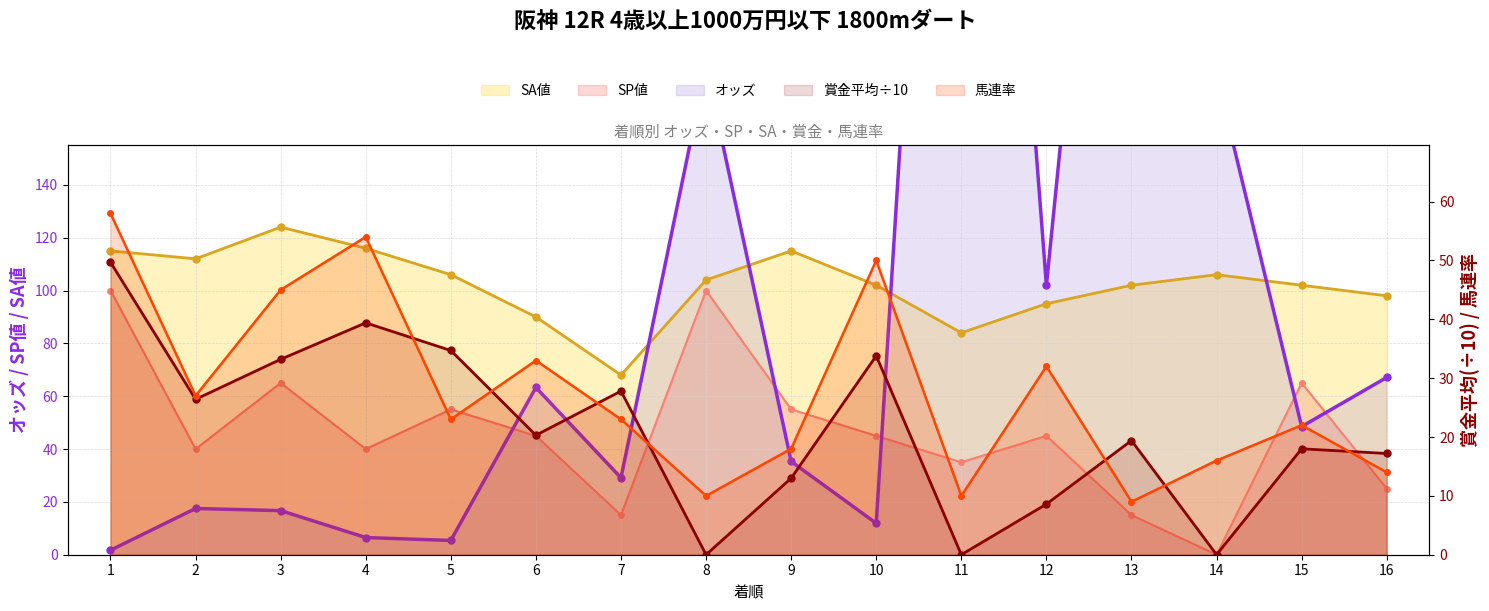

What is the spread (max minus min) of values at 7?

53.0